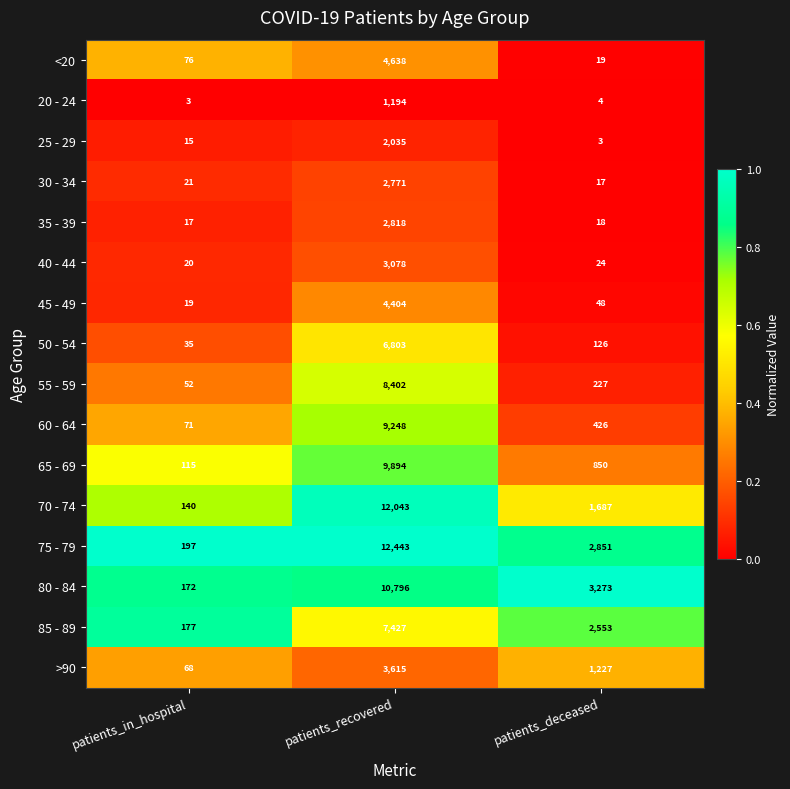

At which label does 35 - 39 reach its minimum?

patients_in_hospital